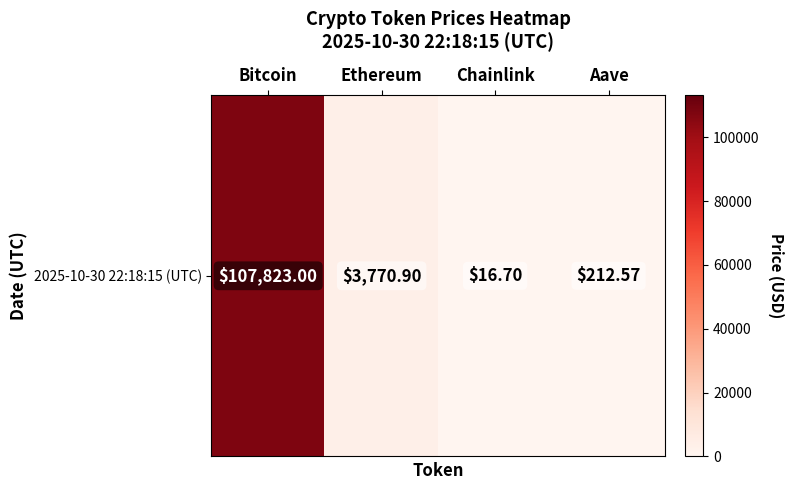

True or false: the data shows 68.6 at Aave.

False